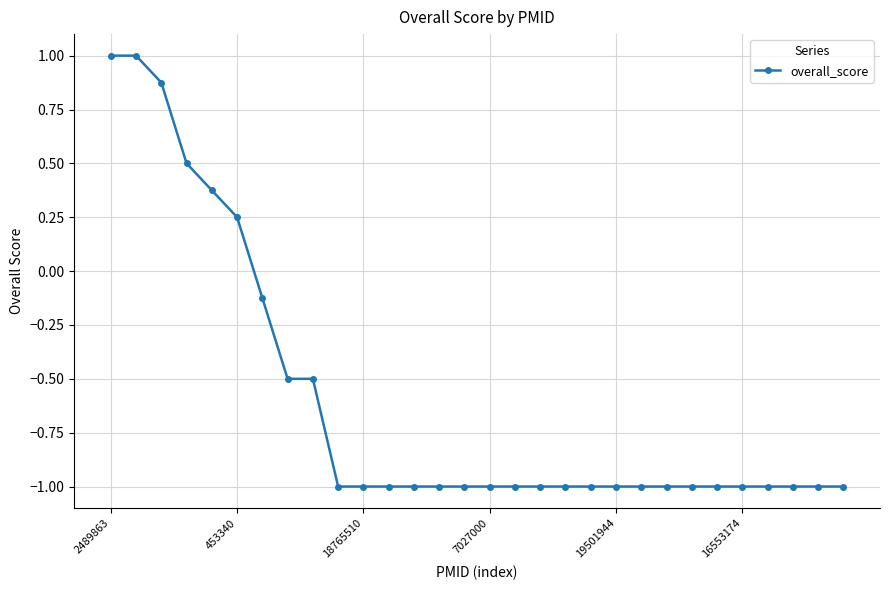

What is the value of the 8th point from the left?

-0.5